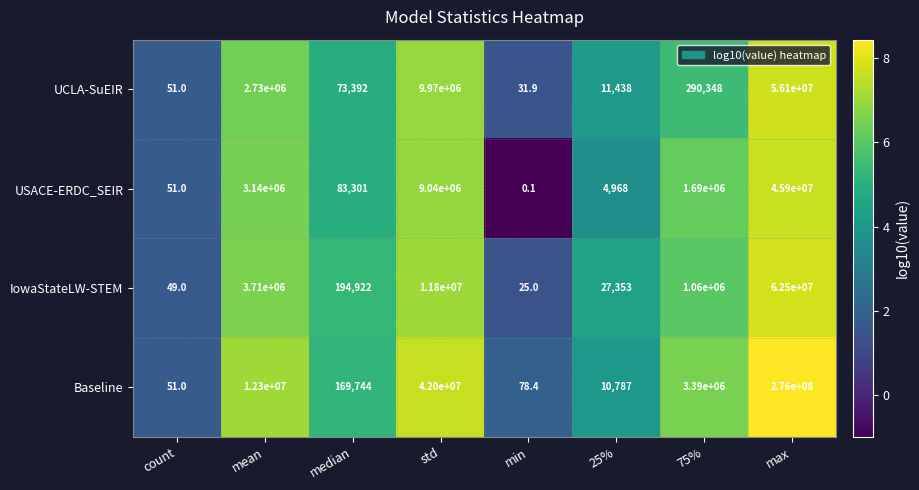

Is it true that Baseline equals 249770.7 at median?

False